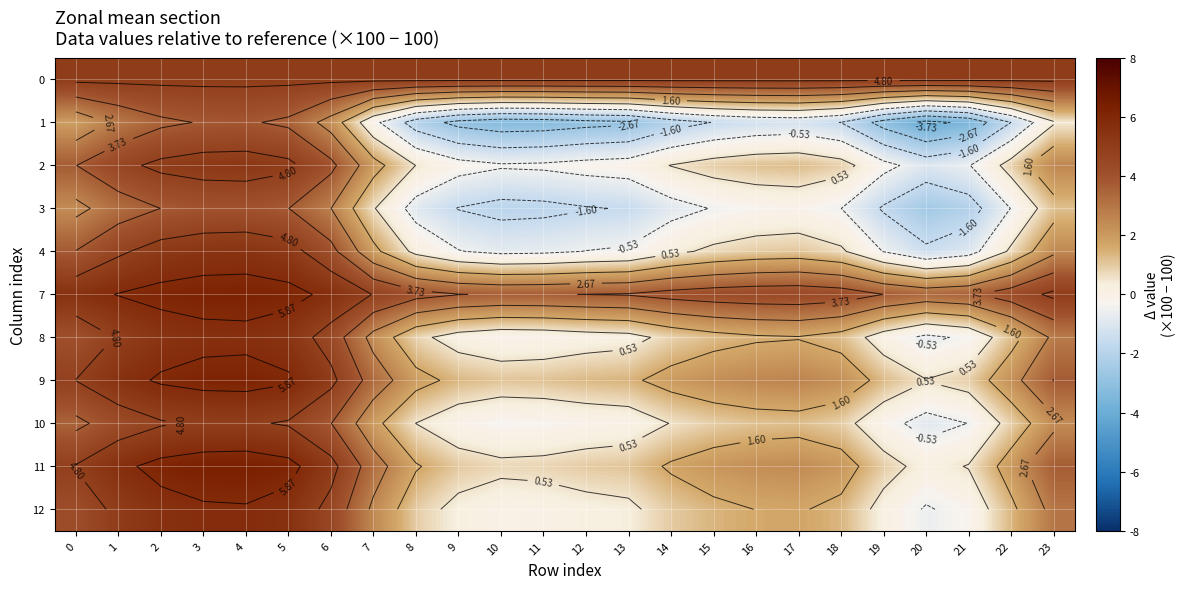

The value of 11 at 22 is 2.1. True or false?

True